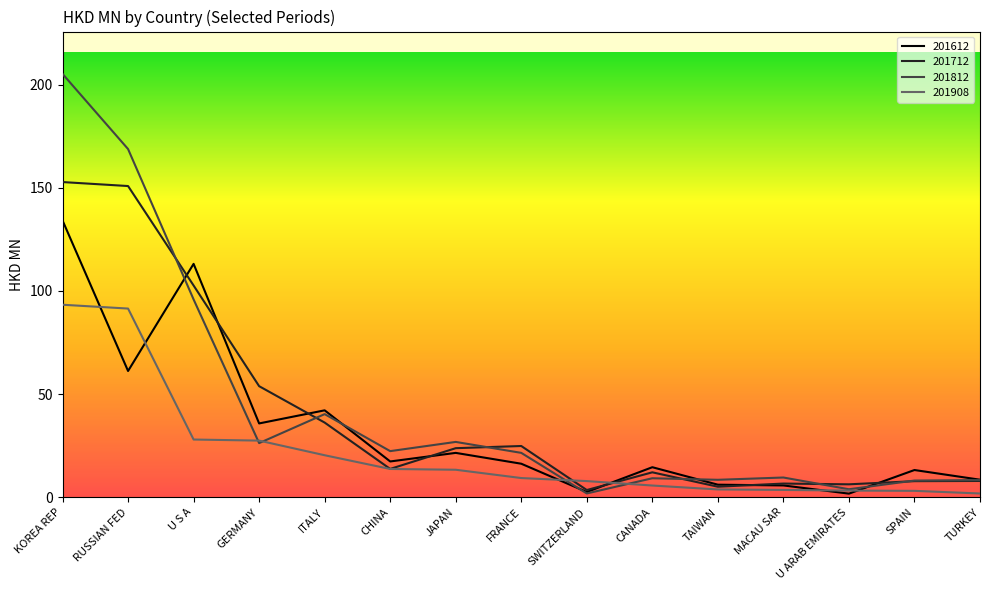

Does the chart display data point markers on the line(s)?

No